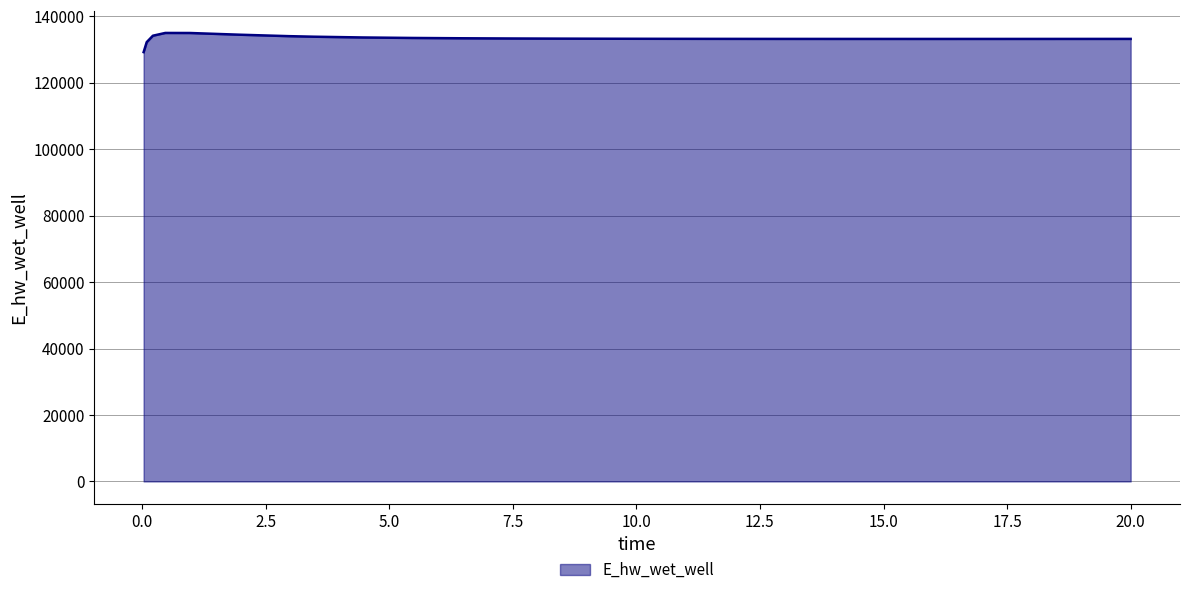

What is the difference between the maximum and minimum values?

5770.2